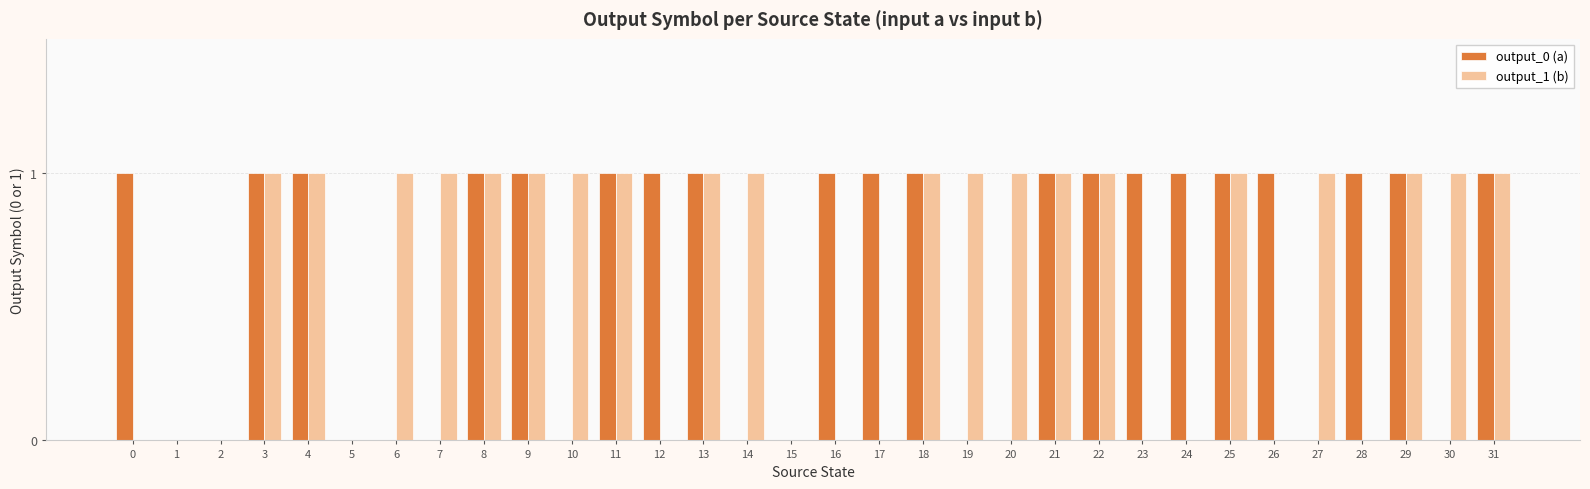

What is the sum of all output_1 (b) values?

20